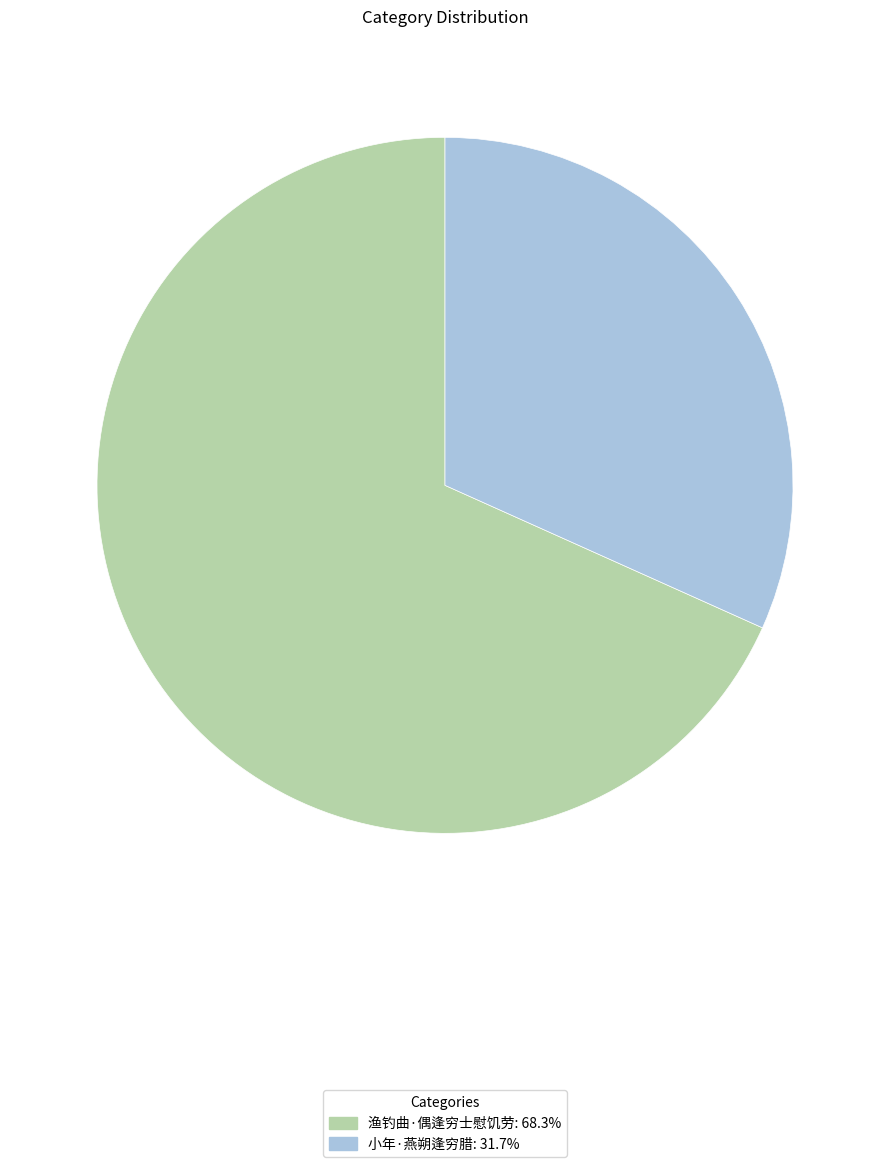

Rank the categories by value from lowest to highest.

小年·燕朔逢穷腊, 渔钓曲·偶逢穷士慰饥劳